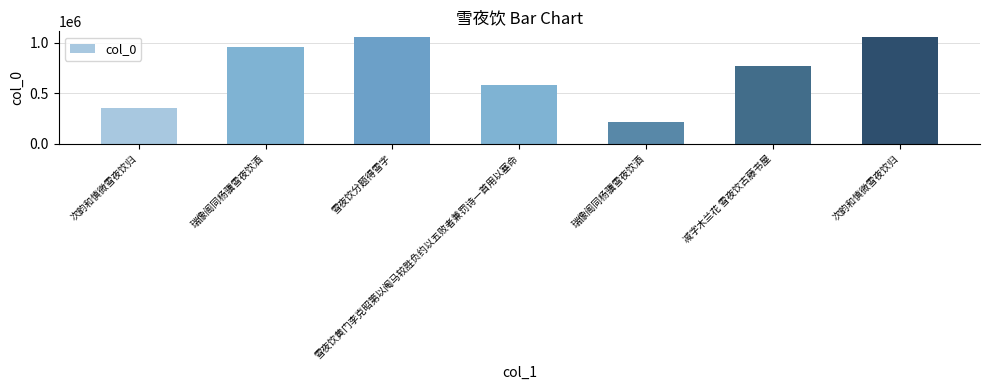

The chart shows a value of 167142 at 雪夜饮黄门李克昭第以阄马较胜负约以五败者兼罚诗一首用以塞命. True or false?

False